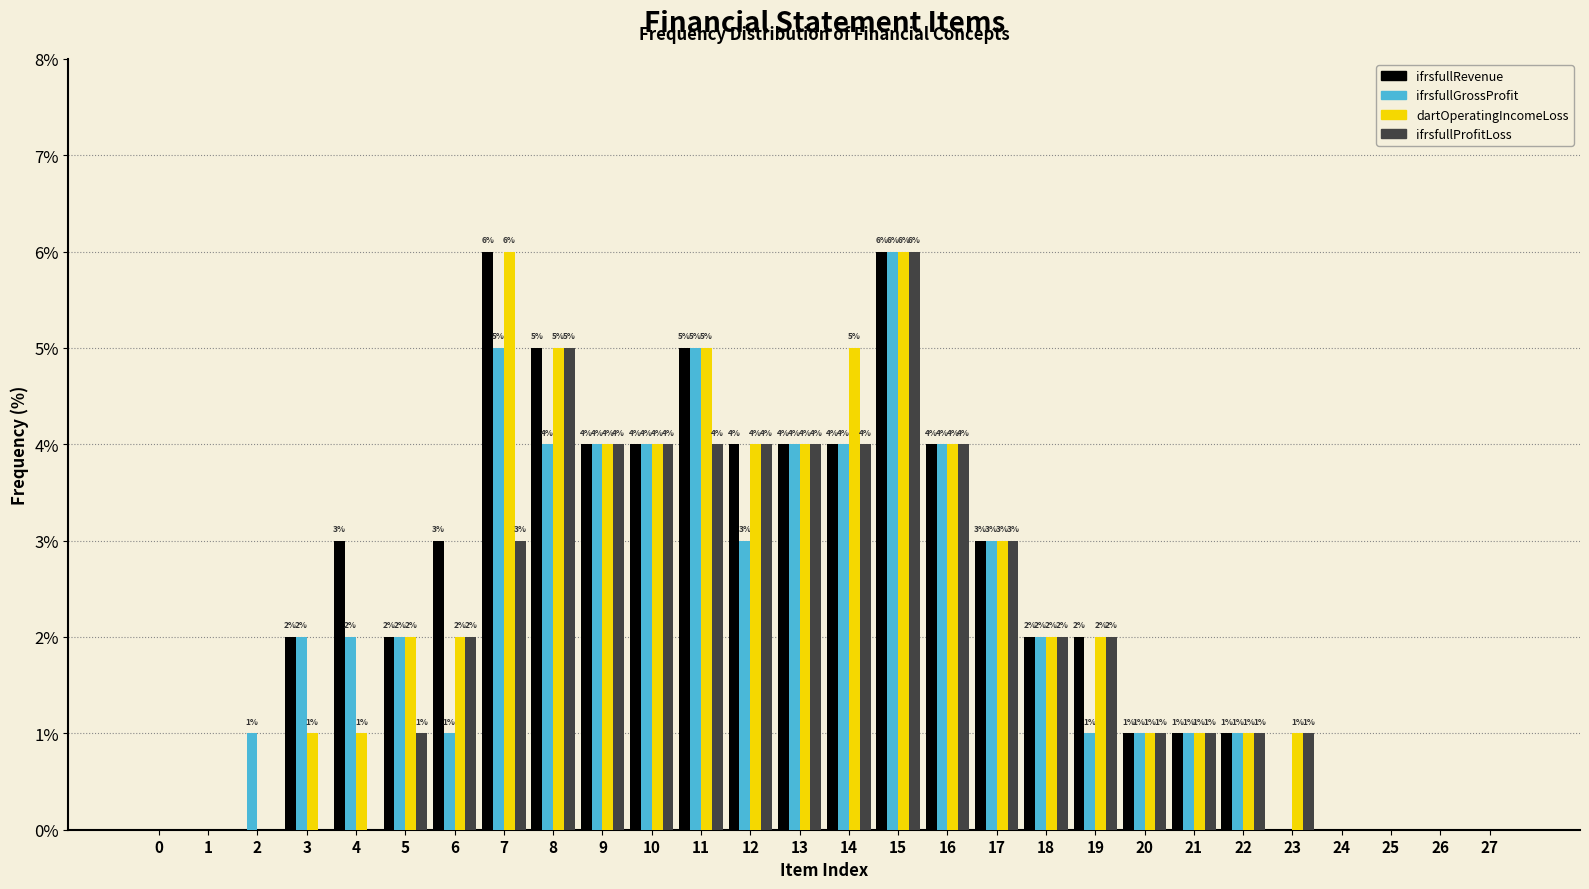

Reading left to right, transcribe all the data shown in this chart.

ifrsfullRevenue: 0=0	1=0	2=0	3=2	4=3	5=2	6=3	7=6	8=5	9=4	10=4	11=5	12=4	13=4	14=4	15=6	16=4	17=3	18=2	19=2	20=1	21=1	22=1	23=0	24=0	25=0	26=0	27=0
ifrsfullGrossProfit: 0=0	1=0	2=1	3=2	4=2	5=2	6=1	7=5	8=4	9=4	10=4	11=5	12=3	13=4	14=4	15=6	16=4	17=3	18=2	19=1	20=1	21=1	22=1	23=0	24=0	25=0	26=0	27=0
dartOperatingIncomeLoss: 0=0	1=0	2=0	3=1	4=1	5=2	6=2	7=6	8=5	9=4	10=4	11=5	12=4	13=4	14=5	15=6	16=4	17=3	18=2	19=2	20=1	21=1	22=1	23=1	24=0	25=0	26=0	27=0
ifrsfullProfitLoss: 0=0	1=0	2=0	3=0	4=0	5=1	6=2	7=3	8=5	9=4	10=4	11=4	12=4	13=4	14=4	15=6	16=4	17=3	18=2	19=2	20=1	21=1	22=1	23=1	24=0	25=0	26=0	27=0